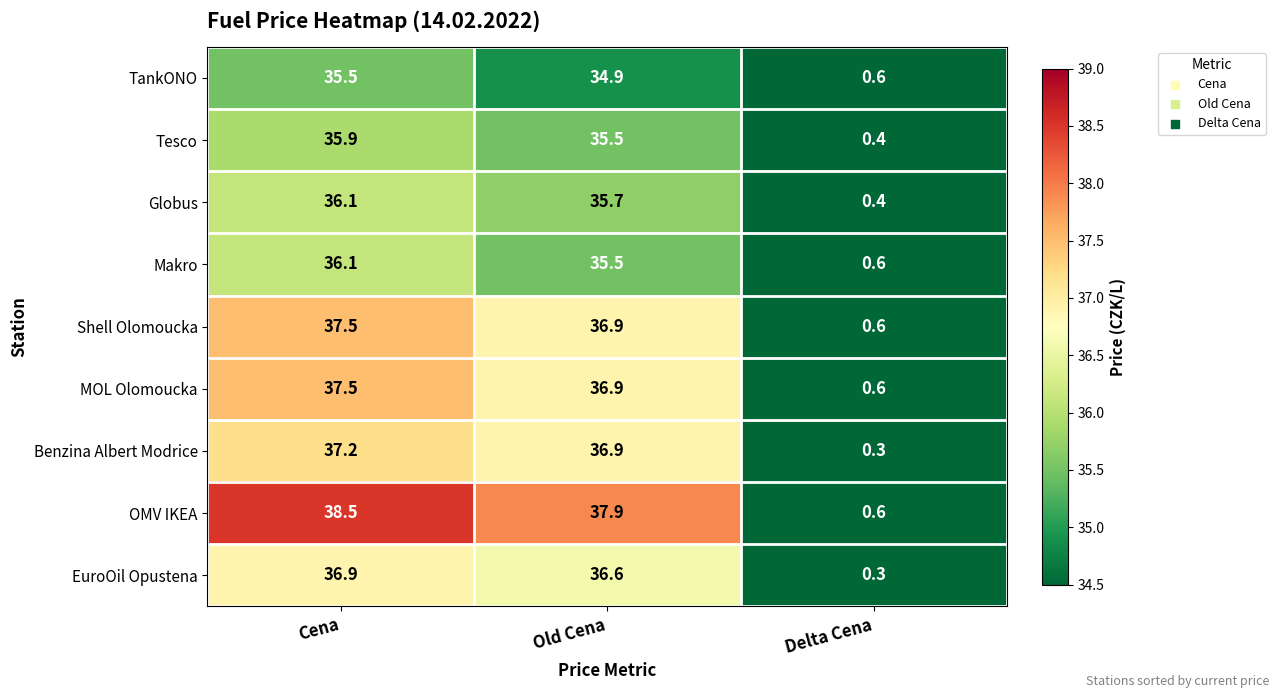

Reading left to right, list all the values displayed in this chart.

TankONO: Cena=35.5	Old Cena=34.9	Delta Cena=0.6
Tesco: Cena=35.9	Old Cena=35.5	Delta Cena=0.4
Globus: Cena=36.1	Old Cena=35.7	Delta Cena=0.4
Makro: Cena=36.1	Old Cena=35.5	Delta Cena=0.6
Shell Olomoucka: Cena=37.5	Old Cena=36.9	Delta Cena=0.6
MOL Olomoucka: Cena=37.5	Old Cena=36.9	Delta Cena=0.6
Benzina Albert Modrice: Cena=37.2	Old Cena=36.9	Delta Cena=0.3
OMV IKEA: Cena=38.5	Old Cena=37.9	Delta Cena=0.6
EuroOil Opustena: Cena=36.9	Old Cena=36.6	Delta Cena=0.3